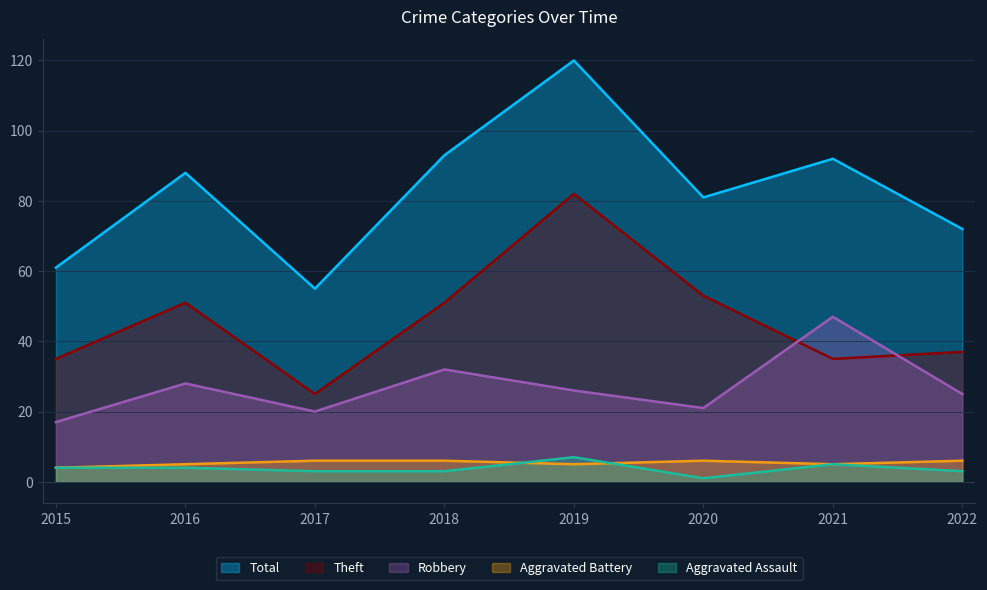

Rank the categories by Aggravated Battery value from lowest to highest.

2015, 2016, 2019, 2021, 2017, 2018, 2020, 2022